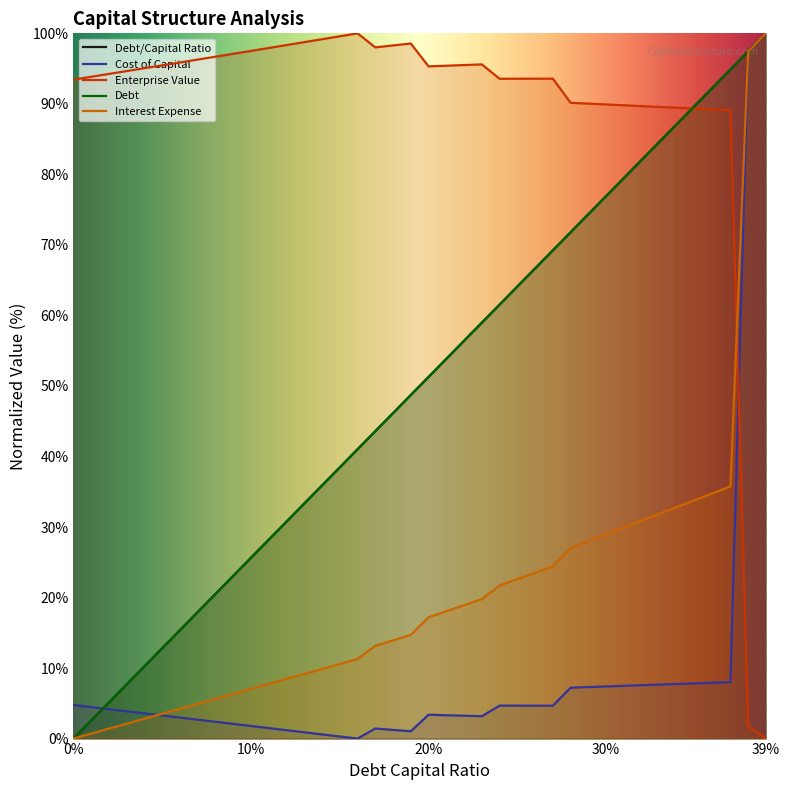

How many series are shown in this chart?

5